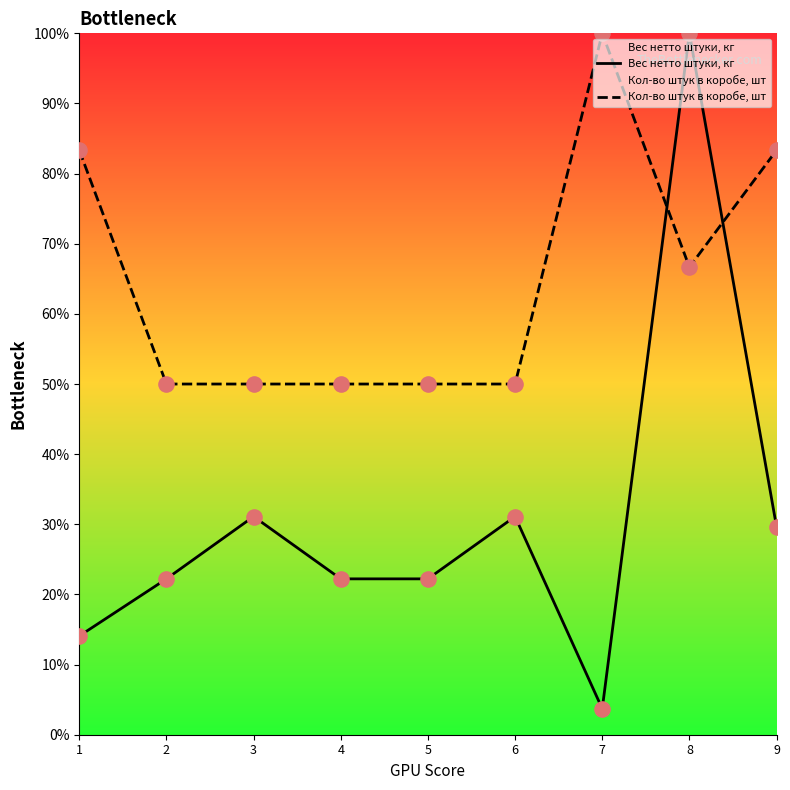

At how many categories does at least one series exceed 42?

9